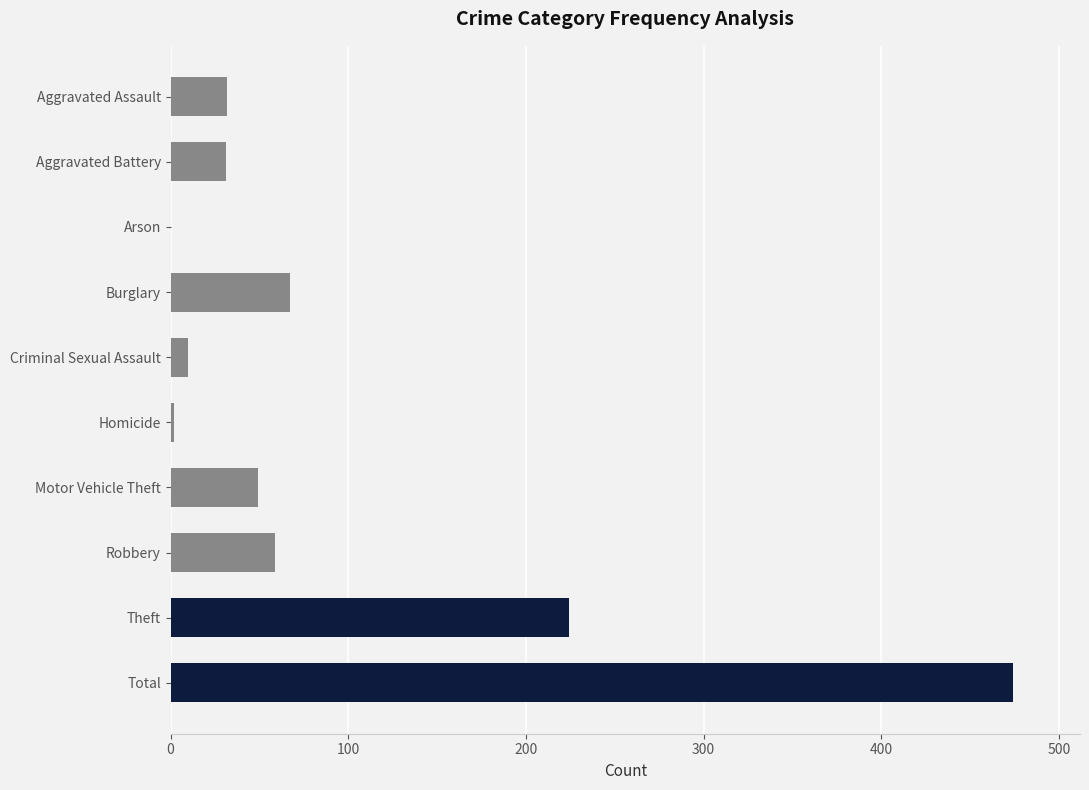

Where is the data nearest to the value 237?

Theft